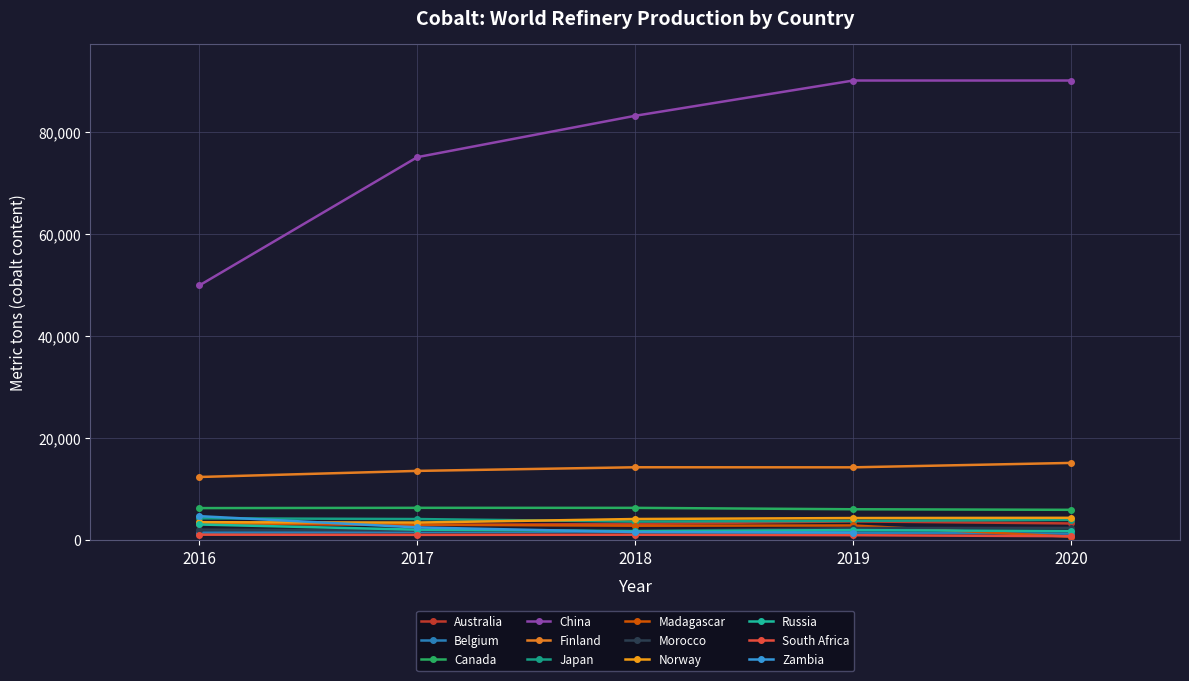

Where is the first local maximum for 2020?

China